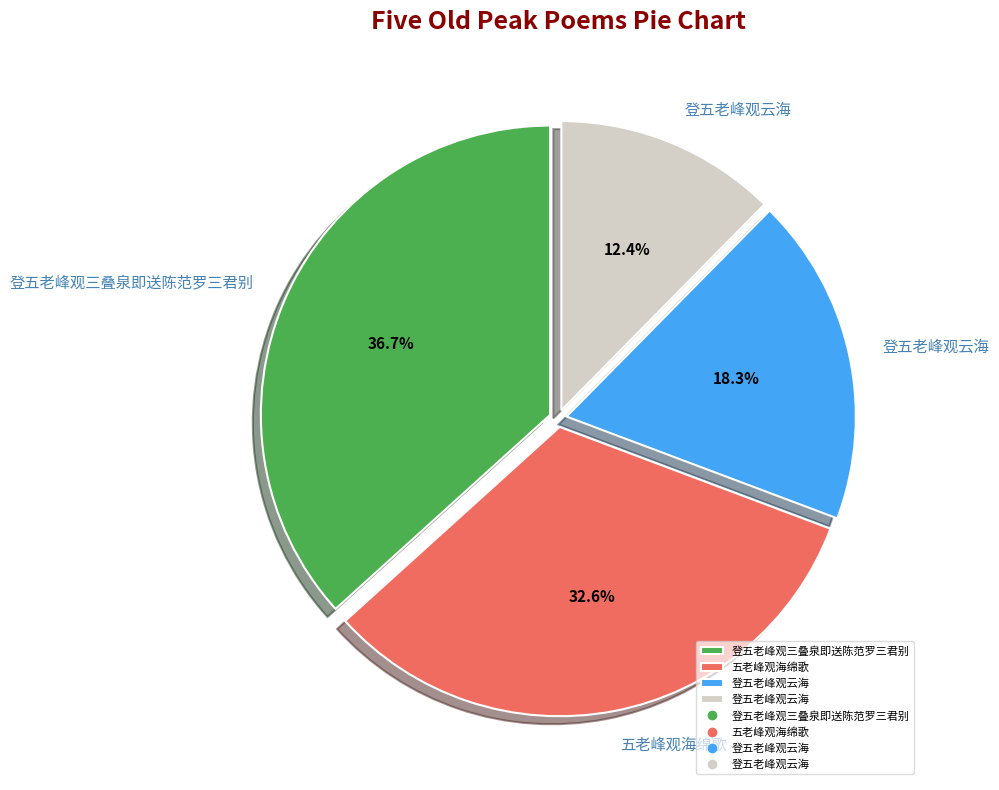

Count the number of slices in the pie.

4